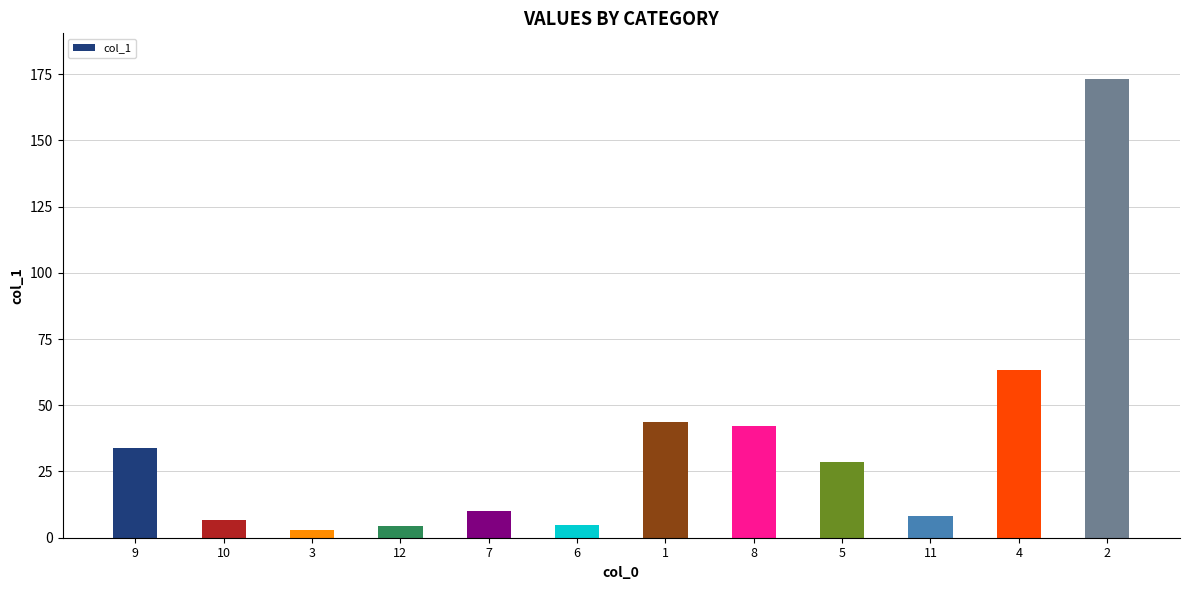

What is the sum of all values?

421.8